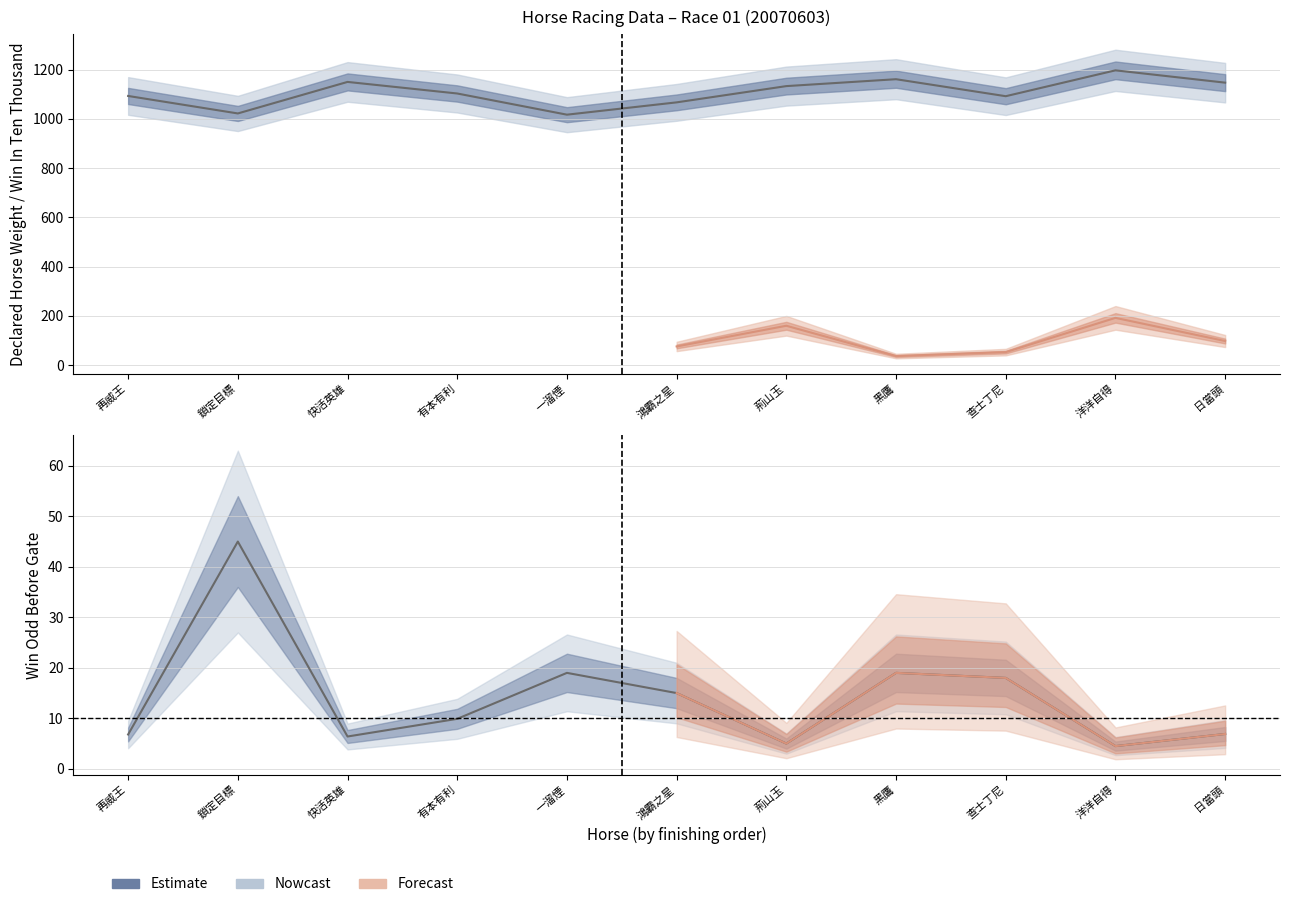

In WinOddBeforeGate, how many points are higher than both neighbors (excluding endpoints)?

3